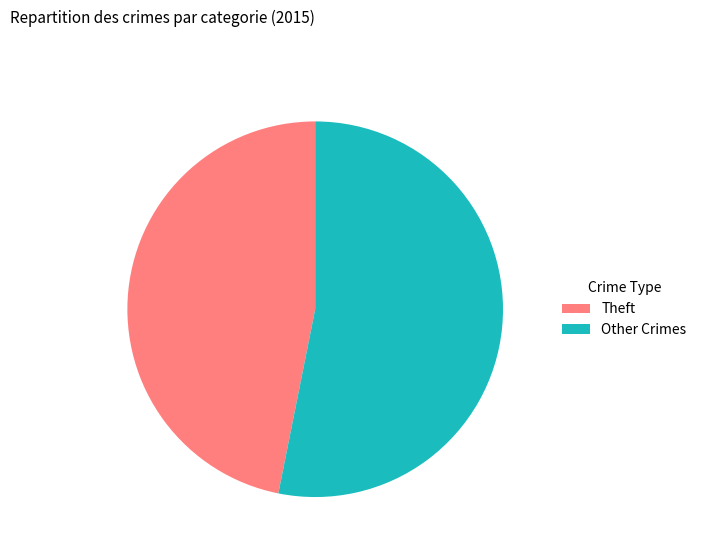

Which category accounts for the majority?

Other Crimes